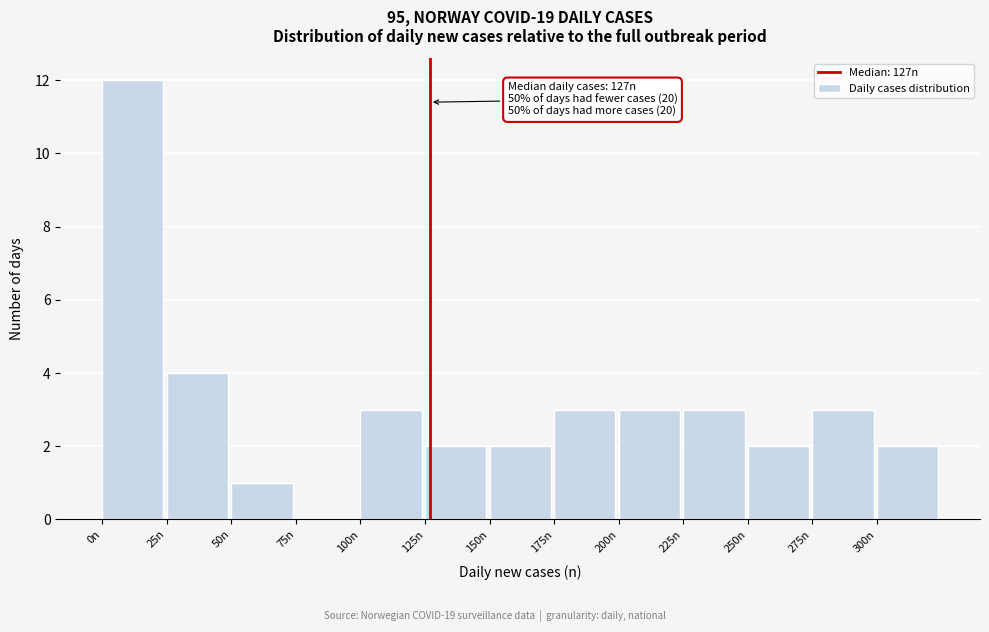

Over which range of the x-axis is the bar tallest?

0 to 25